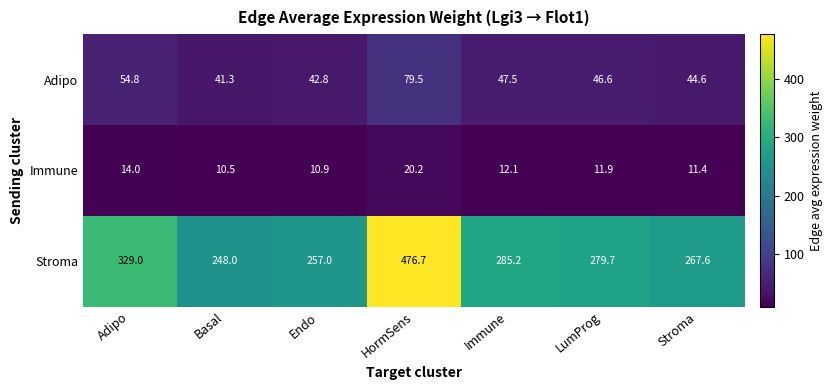

True or false: Immune has a value of 10.9 at Endo.

True